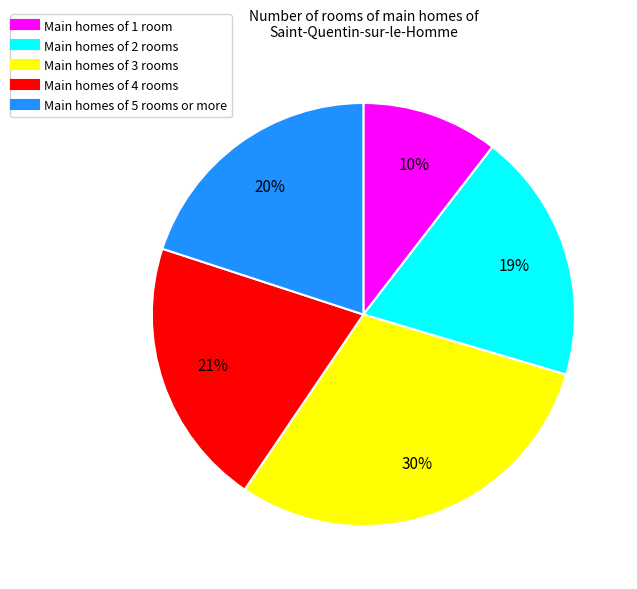

Does any single category account for the majority?

No